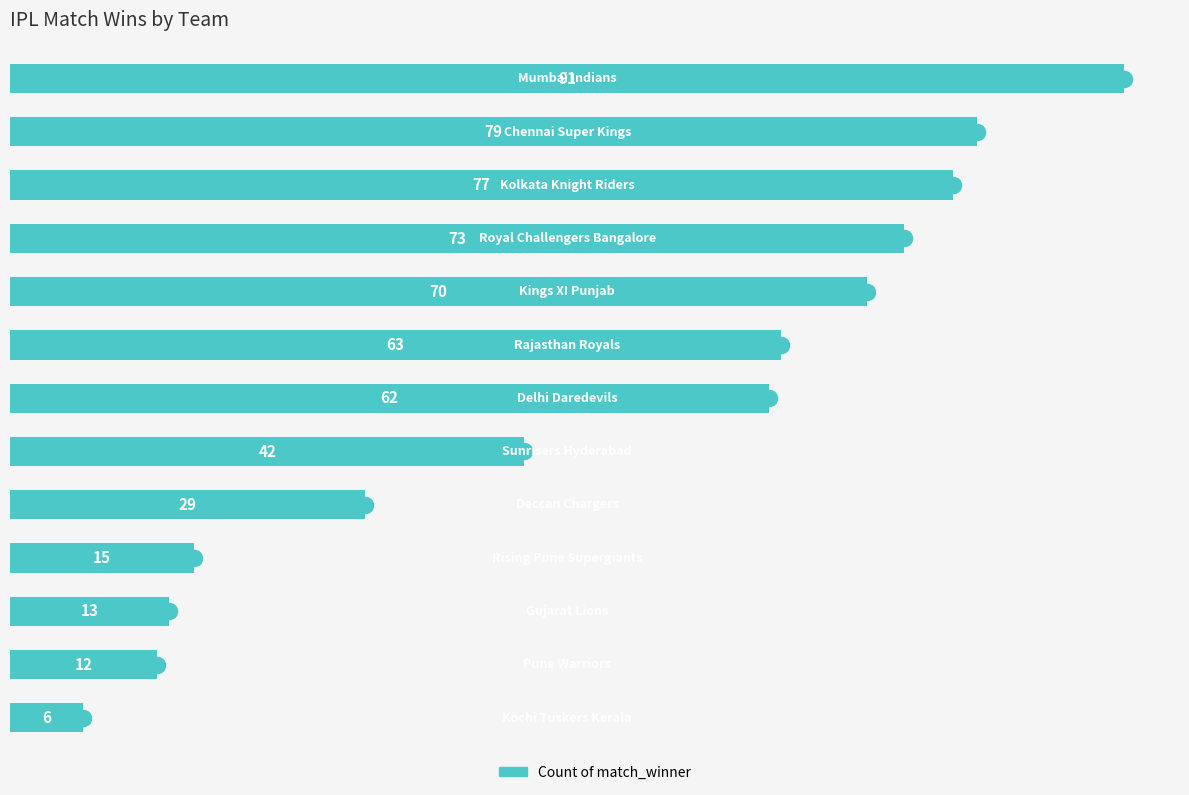

What is the value of the 11th bar from the top?

13